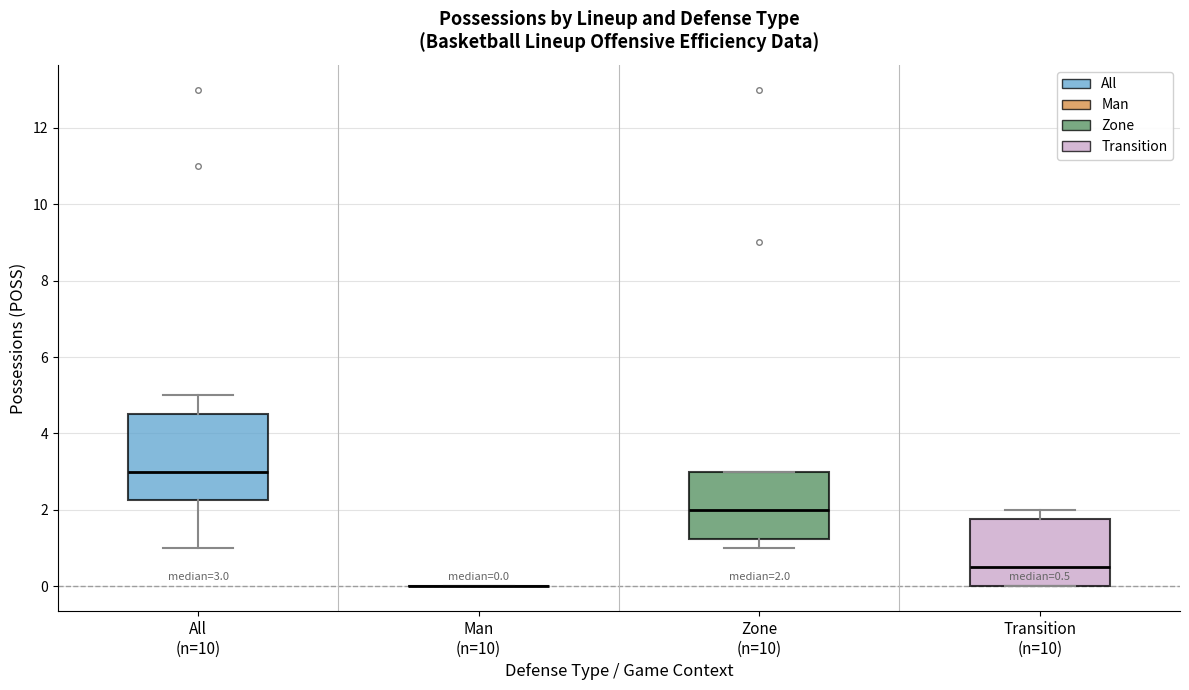

Which box is the tallest, from its lower edge to its upper edge?

All (n=10)